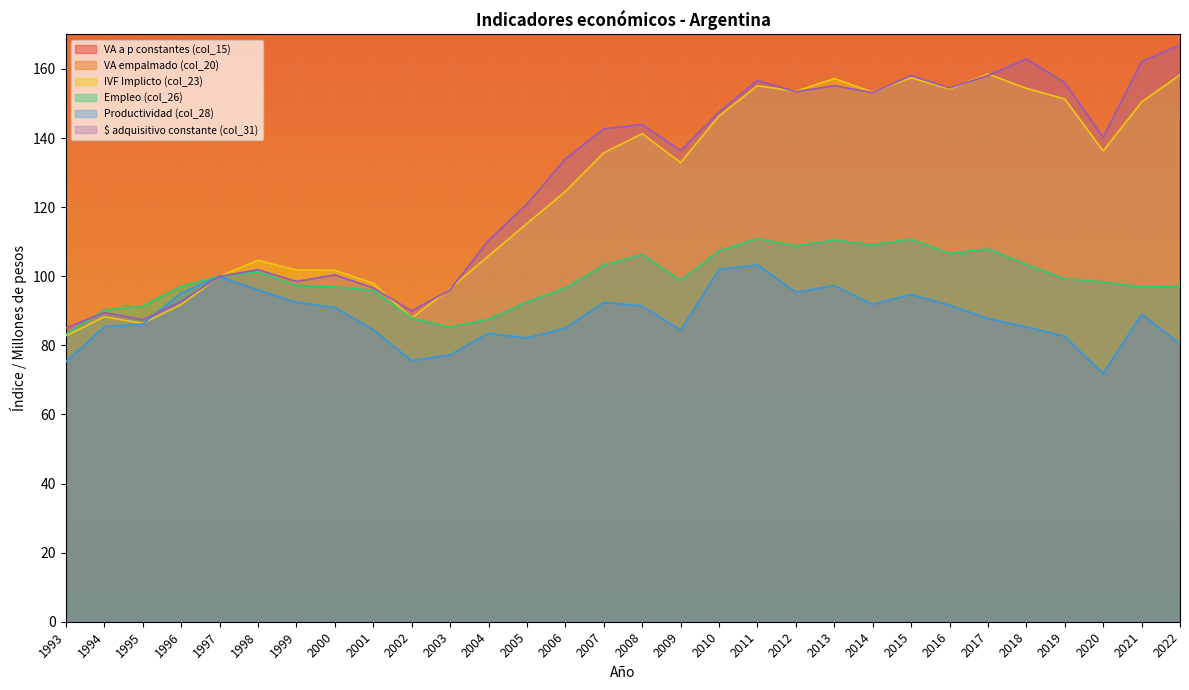

Is the value of Empleo (col_26) at 2007 greater than the value of $ adquisitivo constante (col_31) at 2020?

No